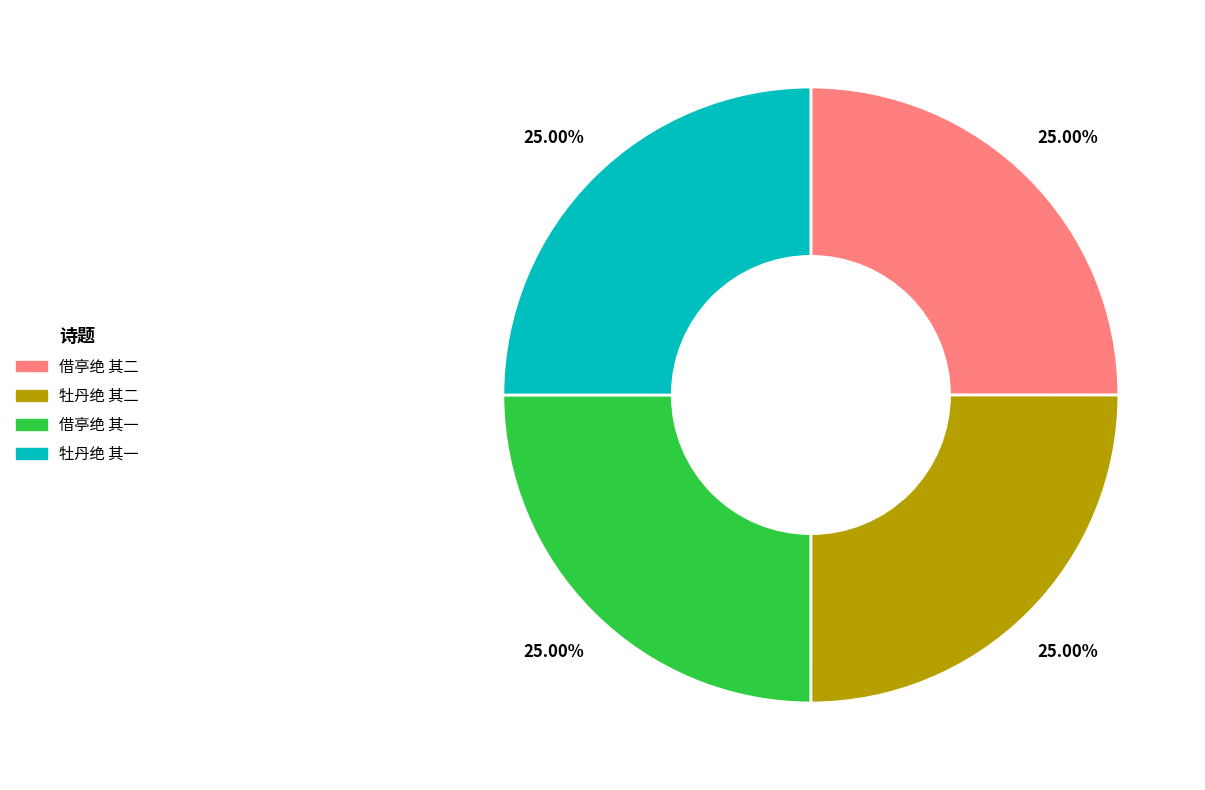

Count the number of slices in the pie.

4